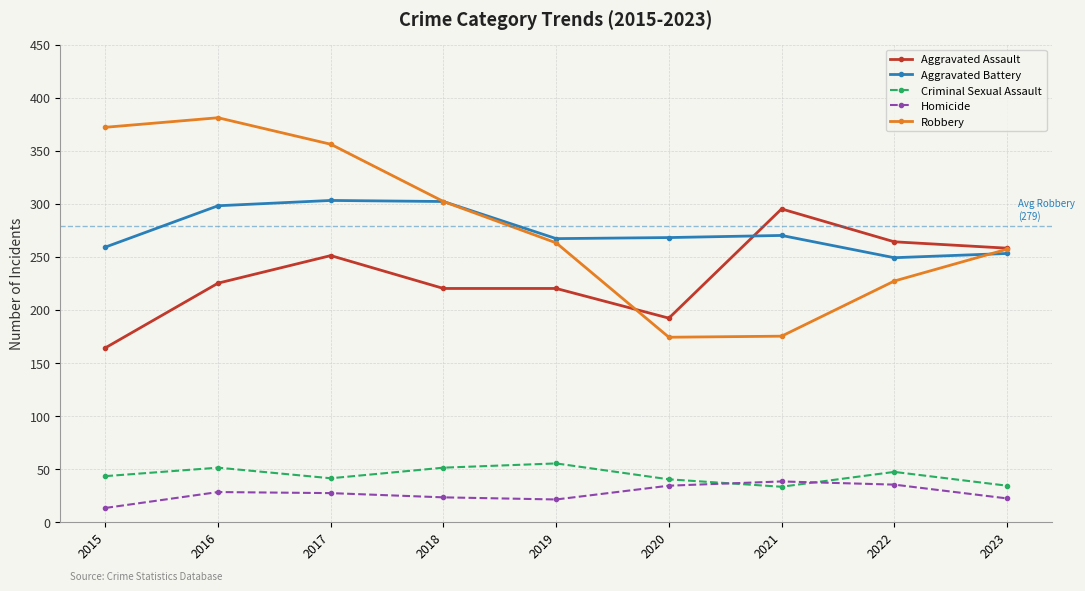

How many lines are shown in the chart?

5